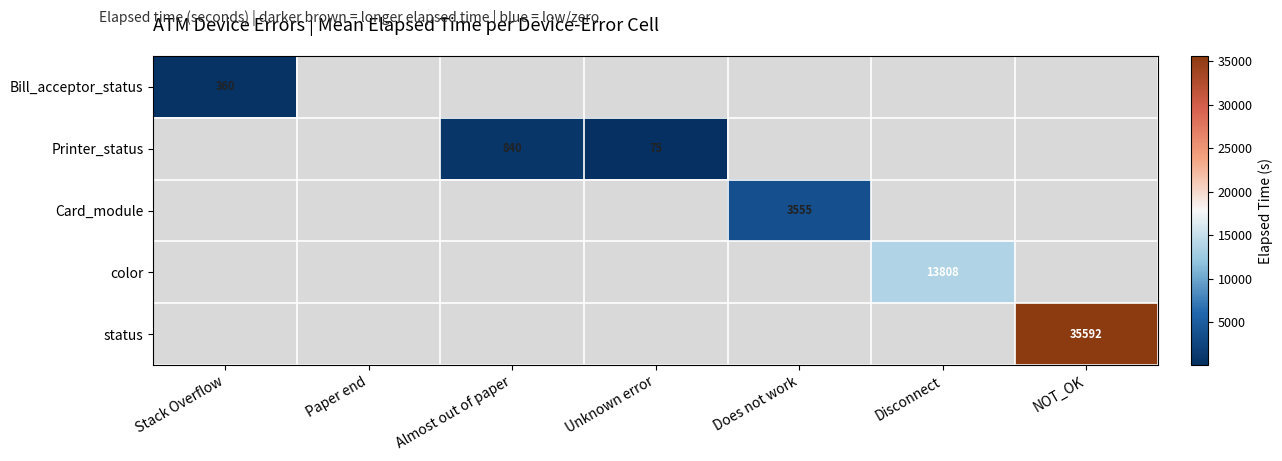

Which has a higher value, Stack Overflow or NOT_OK?

NOT_OK